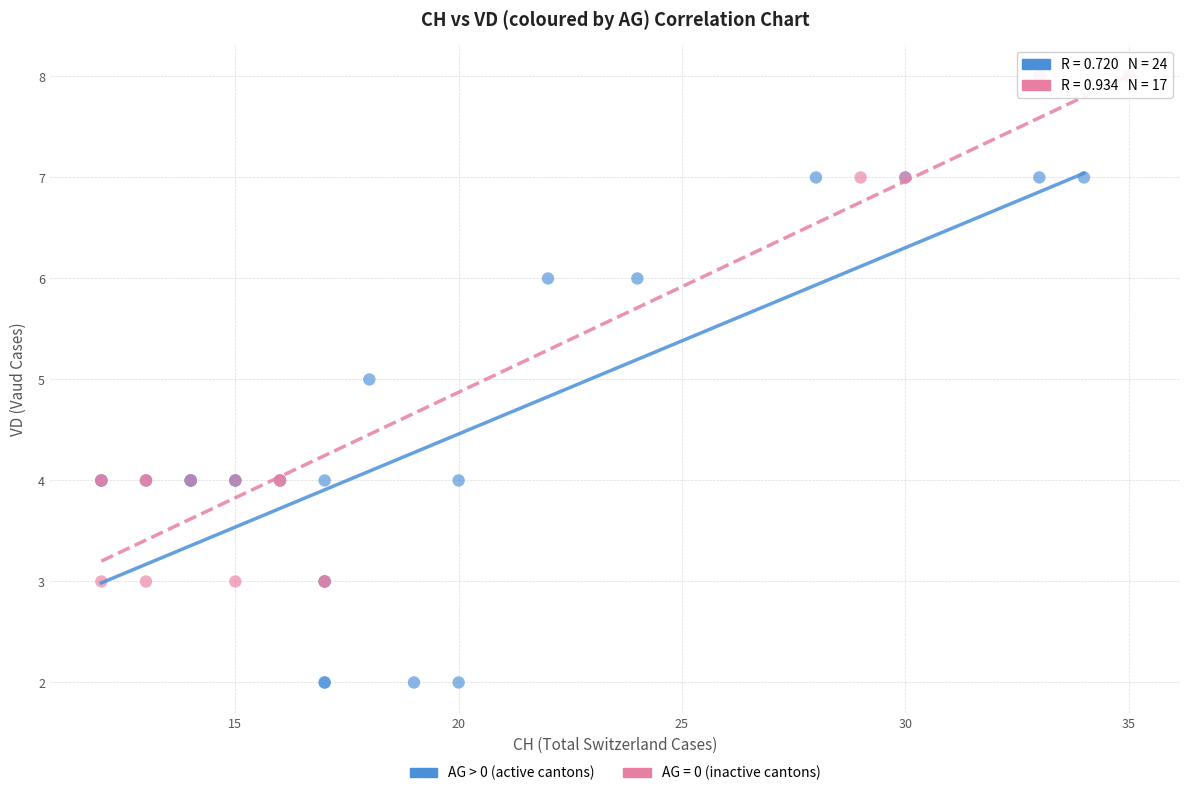

Which series contains the highest Y value?

AG = 0 (inactive cantons)